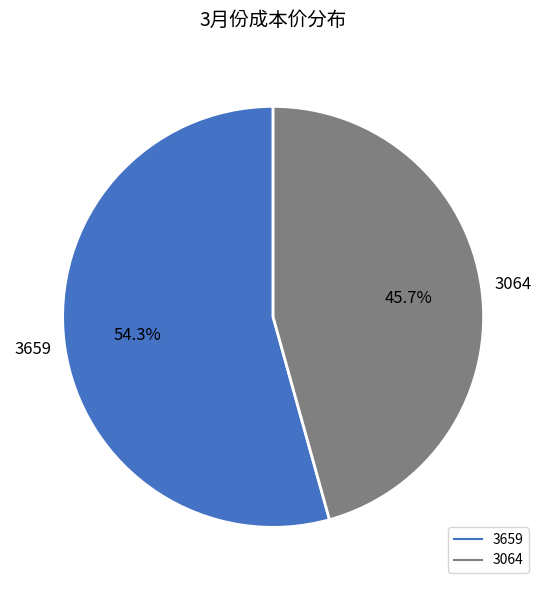

Does 3064 represent more than half of the total?

No